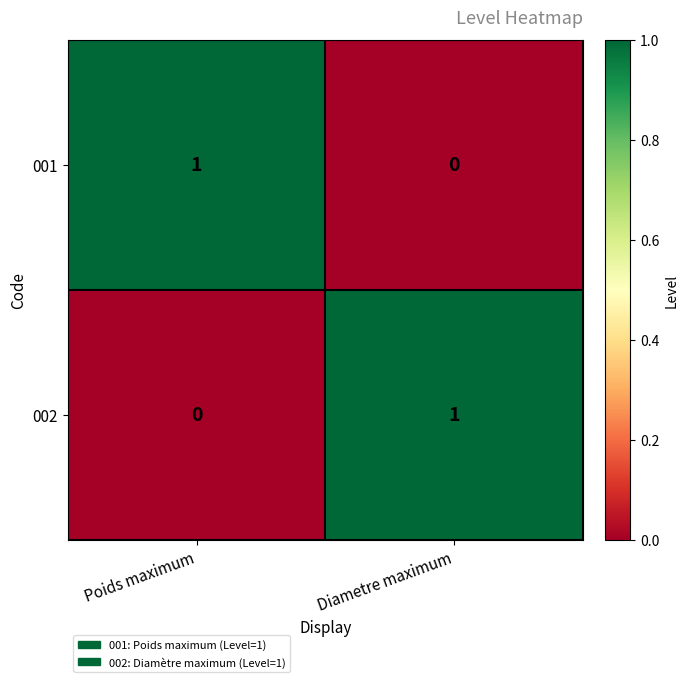

Which category has the lowest value in the 001 series?

Diametre maximum